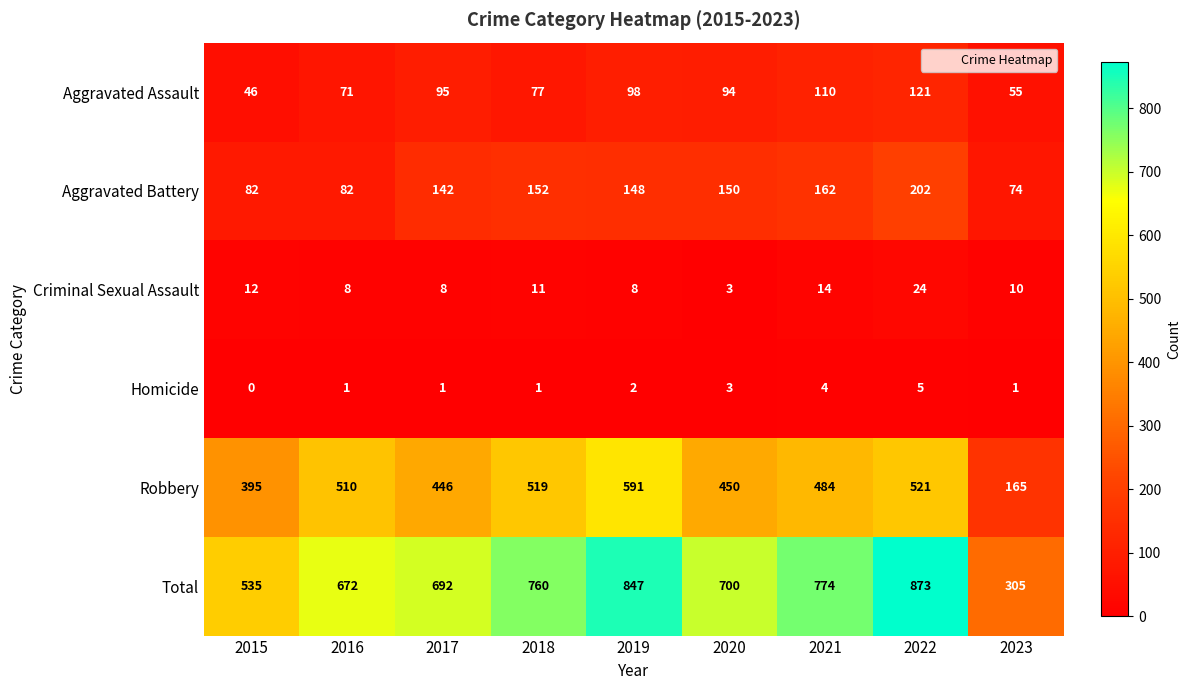

At which label does Robbery first exceed 484?

2016